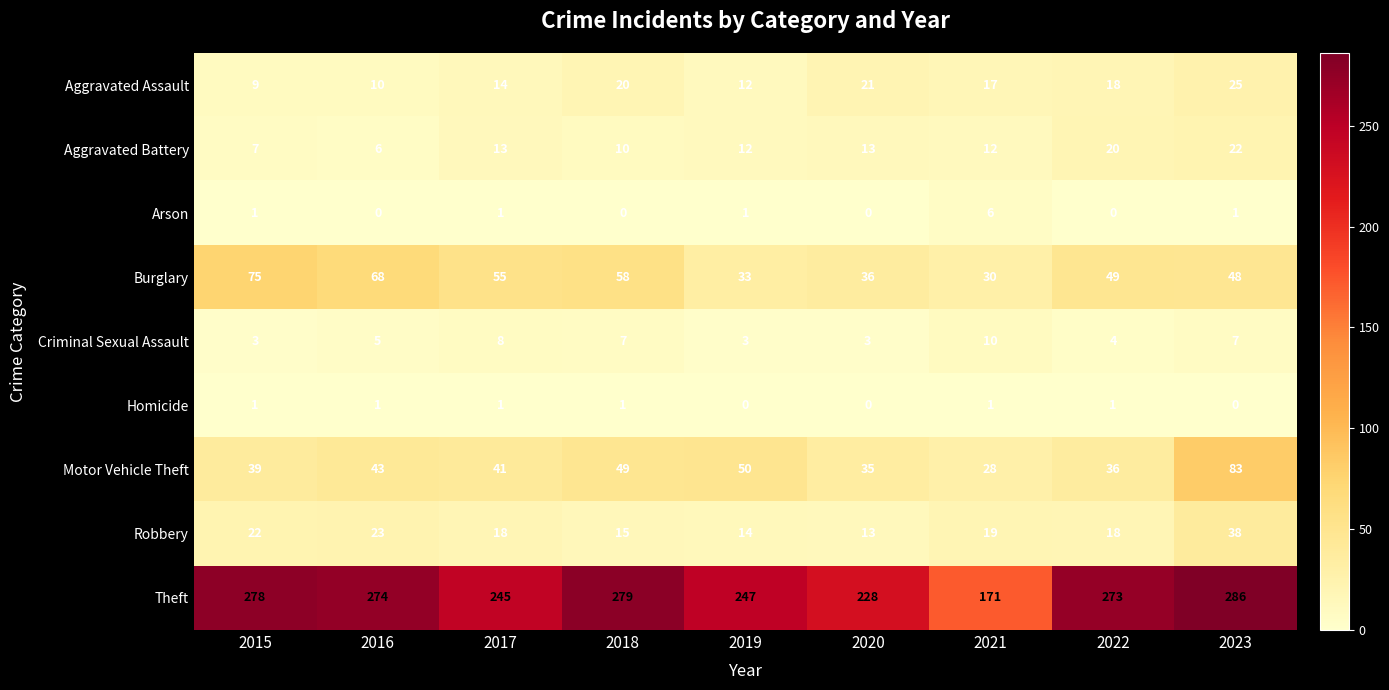

The value of Criminal Sexual Assault at 2015 is 3. True or false?

True